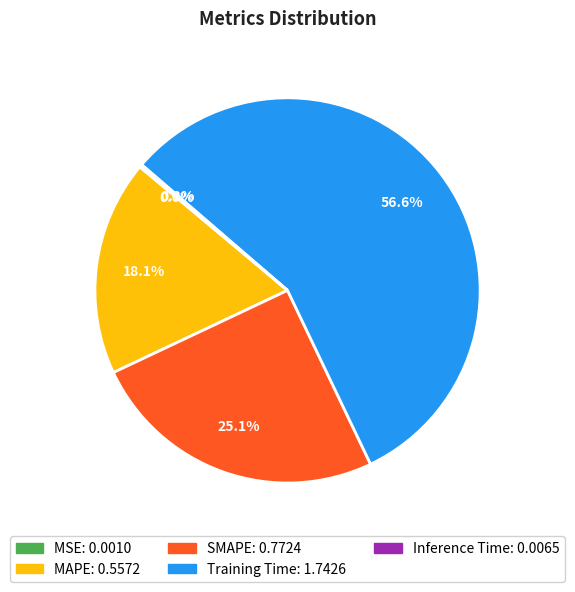

To the nearest percent, what is the average slice percentage?

20%